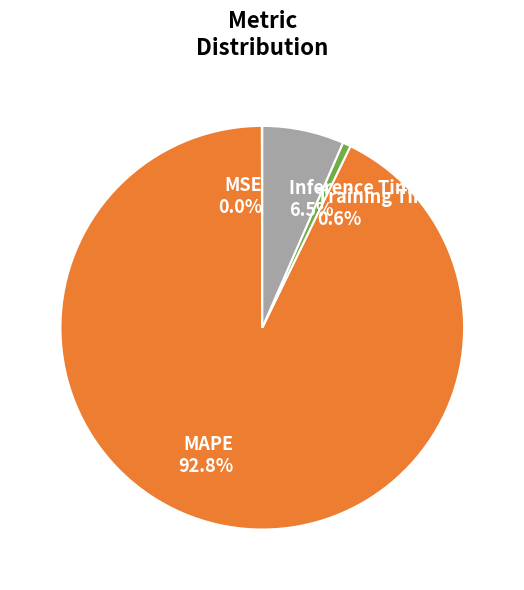

Between Training Time and Inference Time, which is larger?

Inference Time